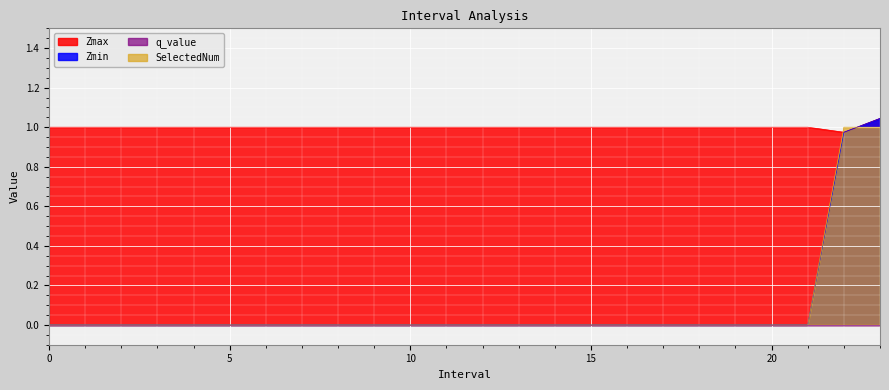

At 4, list the series in order from largest to smallest.

Zmax, Zmin, SelectedNum